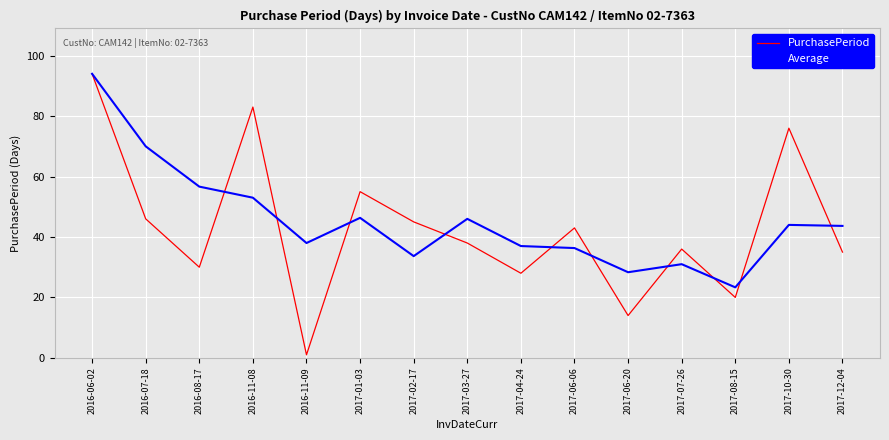

List the series in order of their overall mean, highest first.

Average, PurchasePeriod